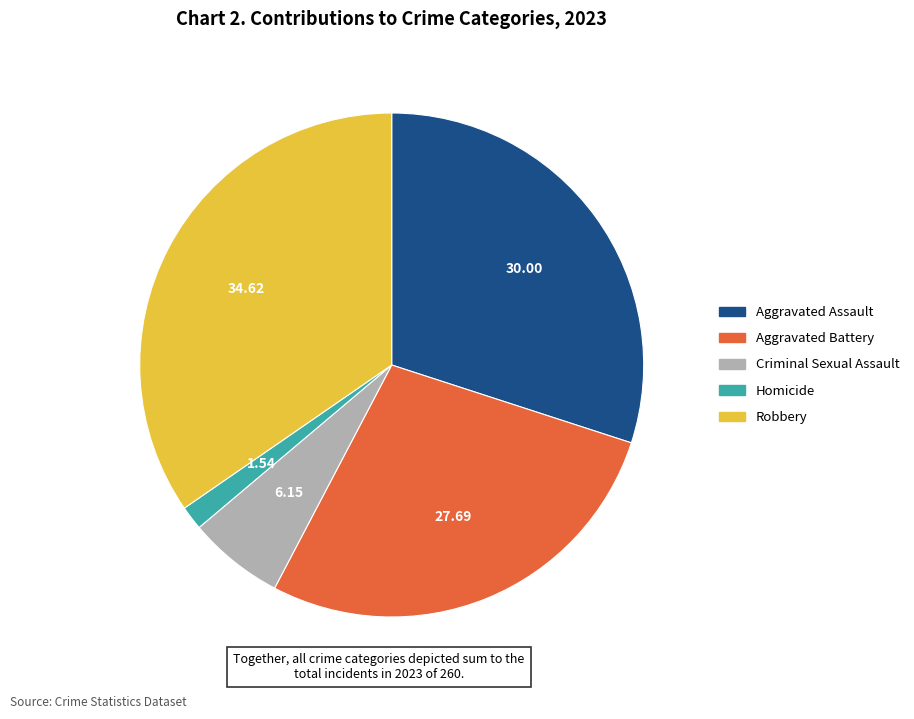

Between Robbery and Criminal Sexual Assault, which is larger?

Robbery